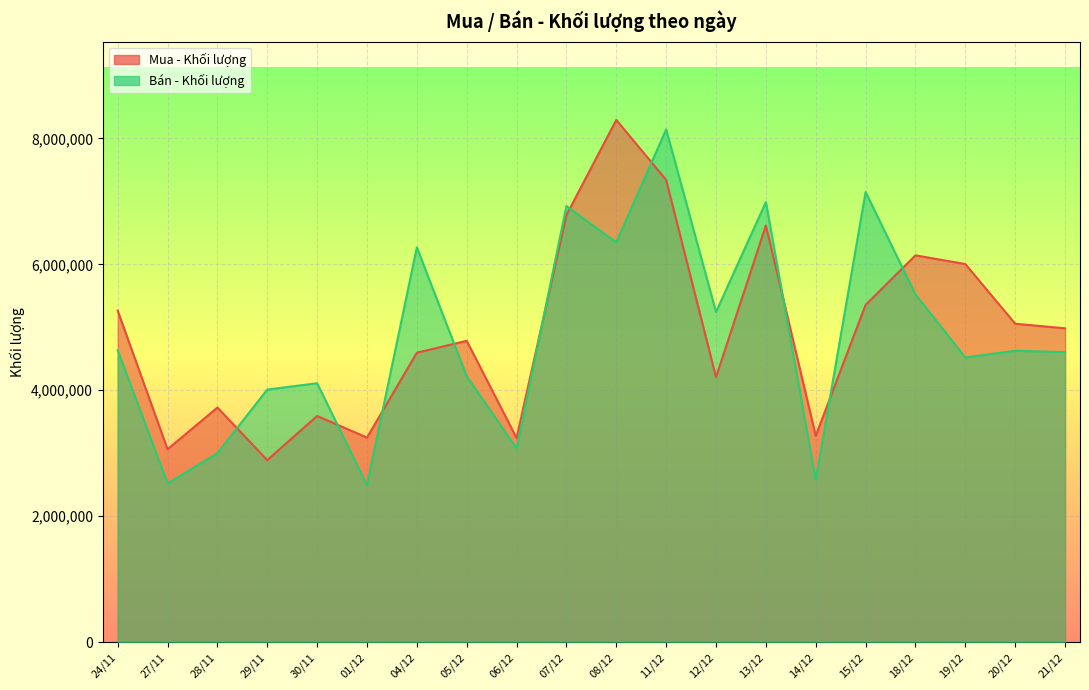

The value of Mua - Khối lượng at 19/12 is 10454356. True or false?

False